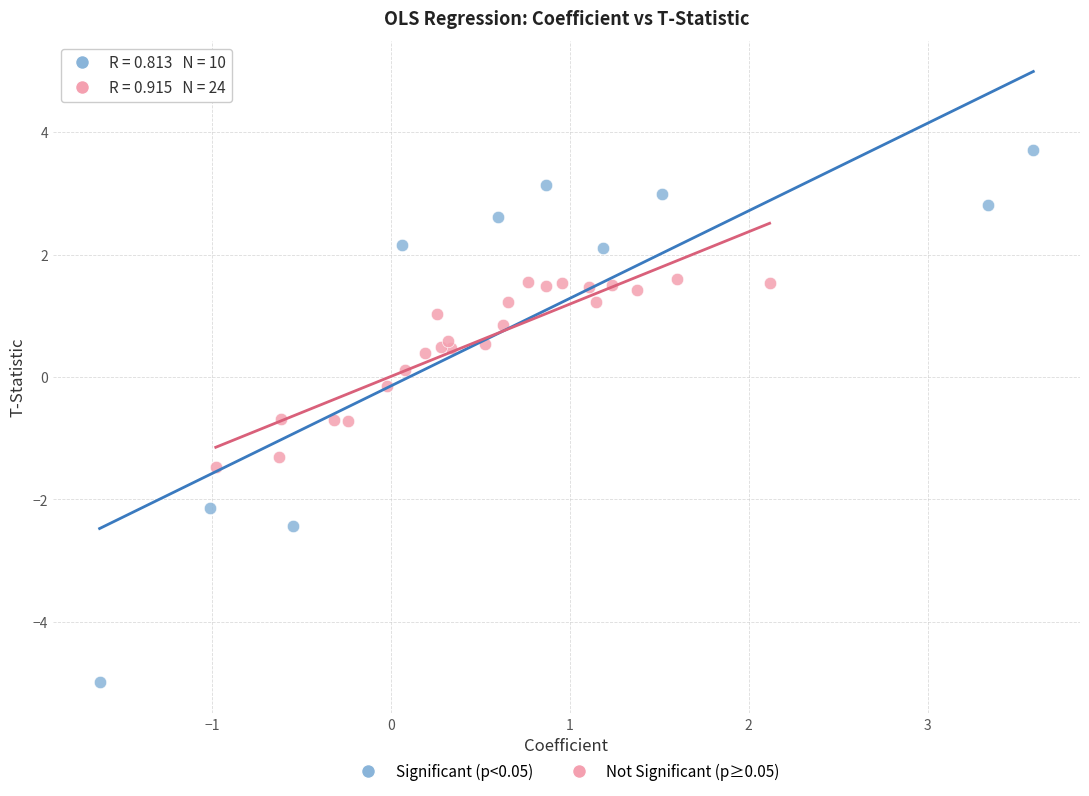

Which series reaches the minimum Y coordinate?

Significant (p<0.05)